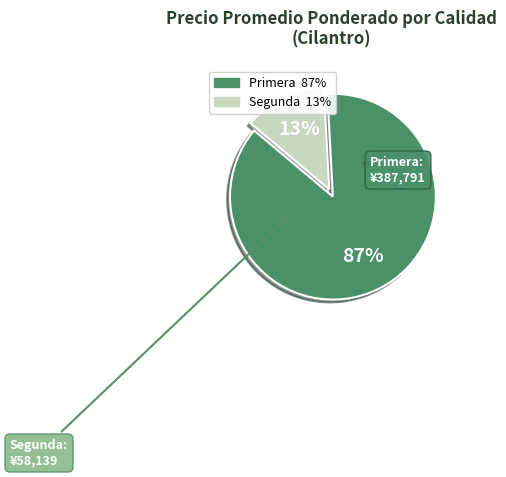

Which slice is the smallest?

Segunda